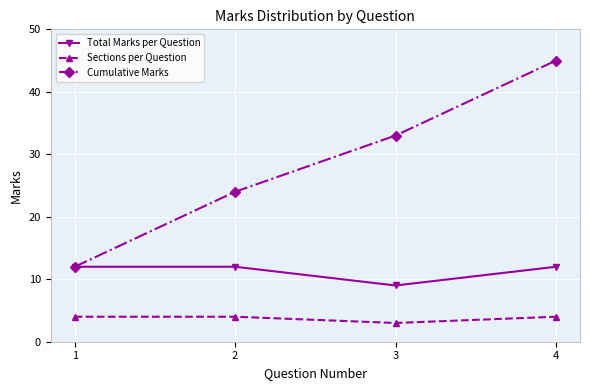

True or false: Total Marks per Question has a value of 12 at 4.

True